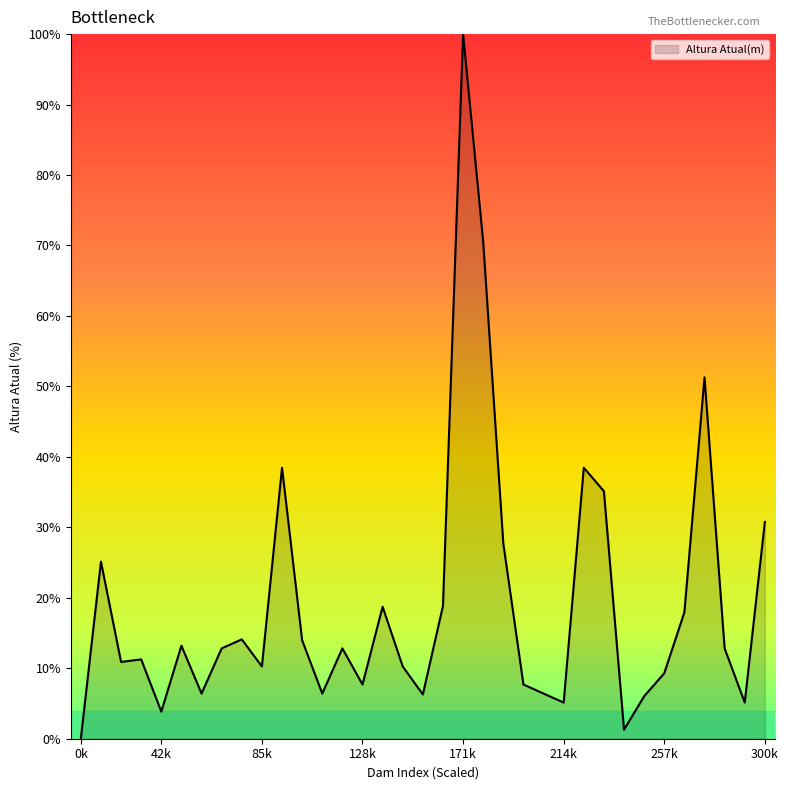

What is the maximum value shown in the chart?

100.0